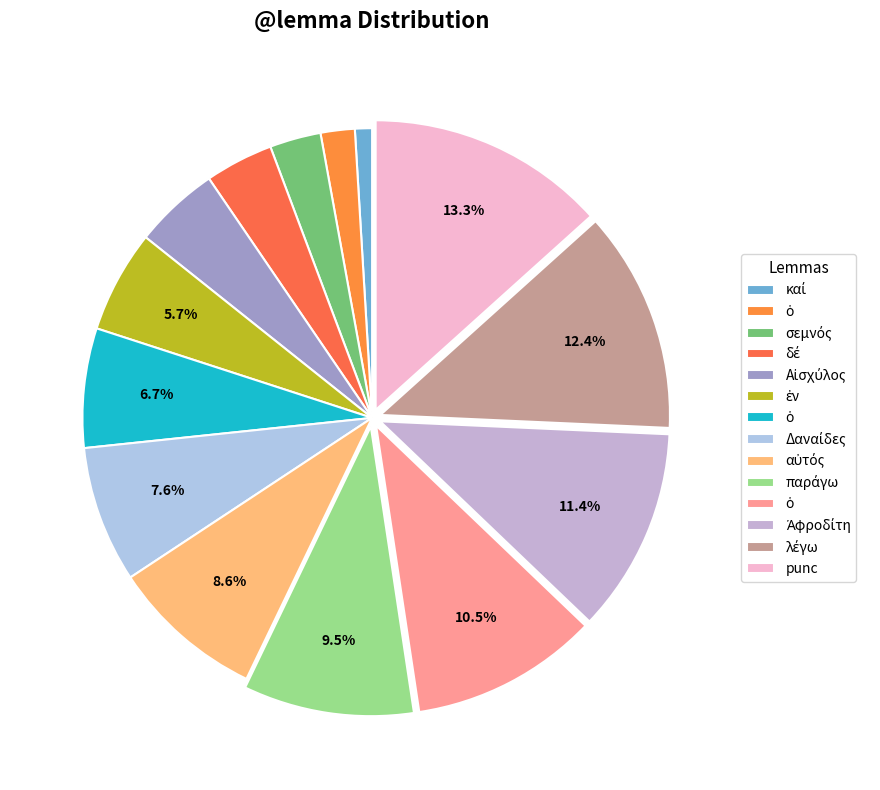

Is there a majority slice in this chart?

No